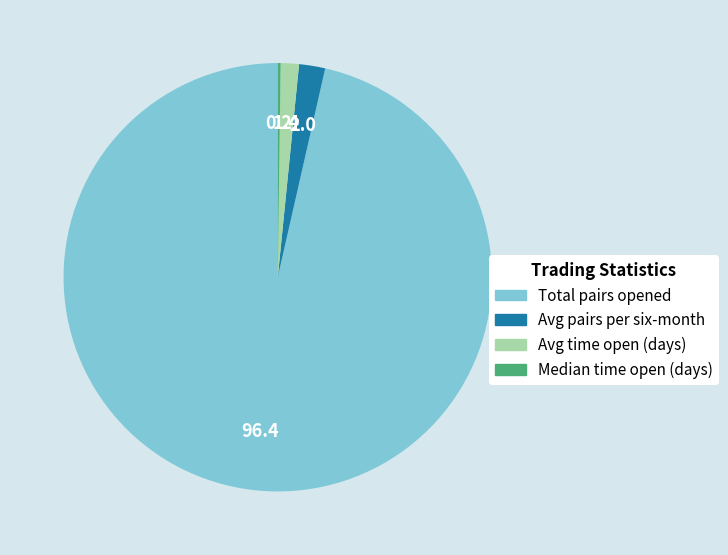

Is there a majority slice in this chart?

Yes